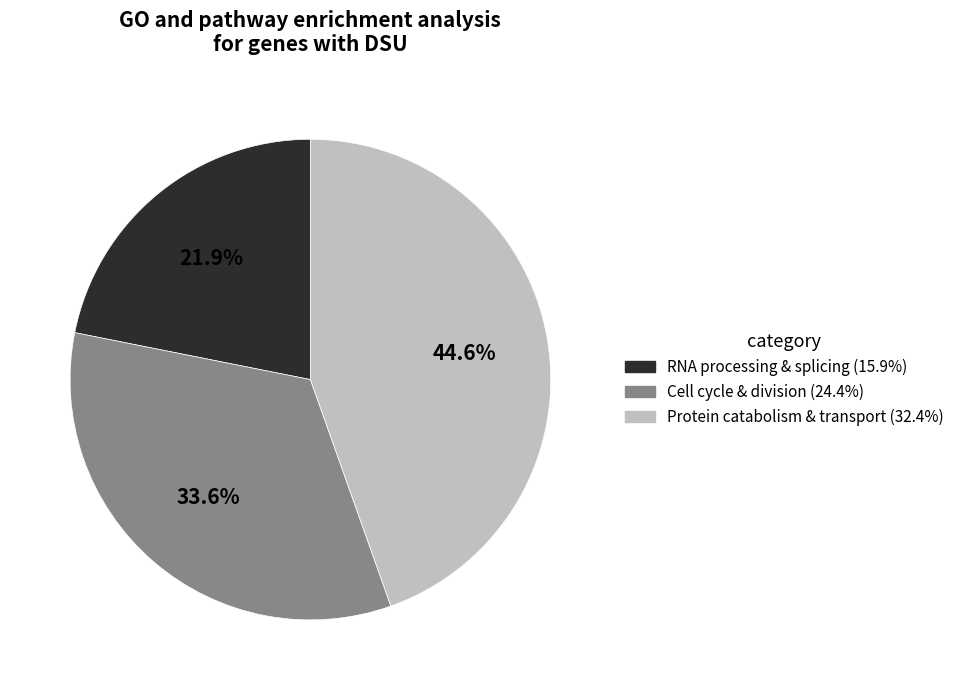

Is there a majority slice in this chart?

No